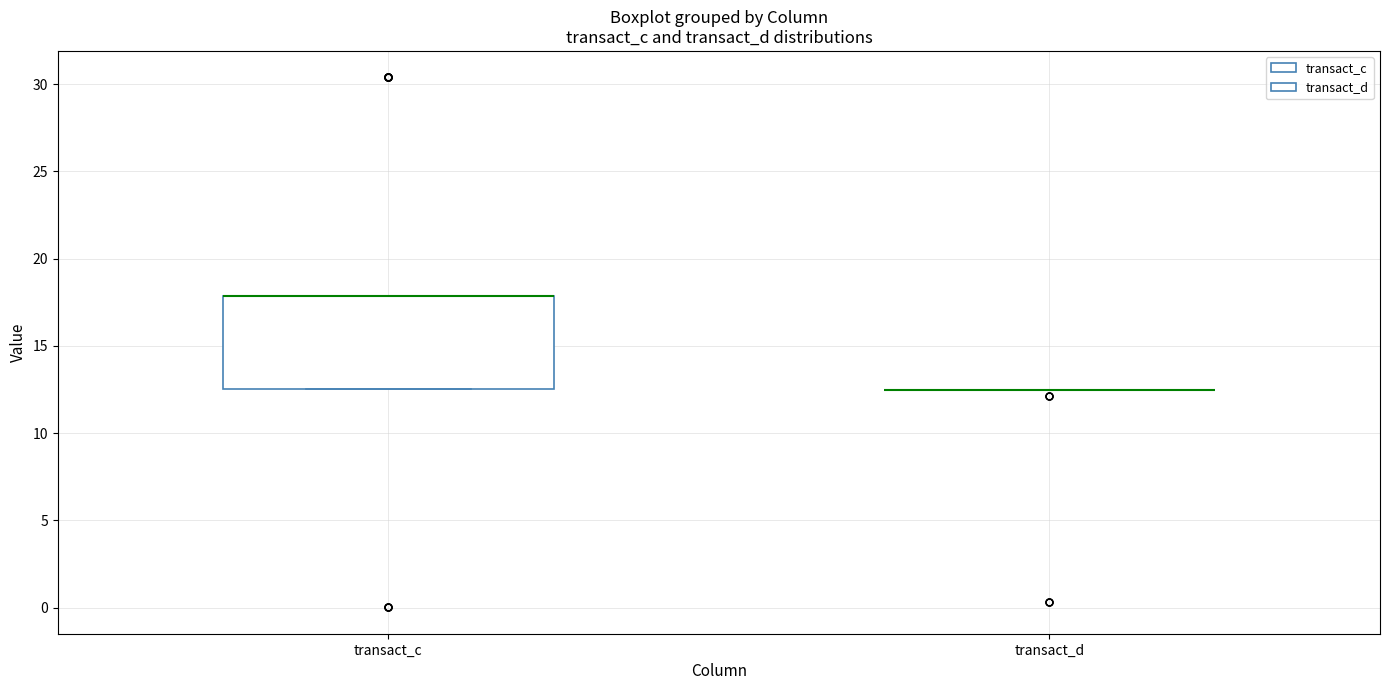

Reading left to right, transcribe this box plot: for each box, give where its median line is, the range the box spans, and where its two whiskers end, as read against the y-axis. The values are not printed on the chart, so give them approximately, as read against the axis.

transact_c: median 18.0 (drawn on the box's upper edge), box 12.5 to 18.0, whiskers 12.5 to 18.0
transact_d: box collapsed to a line at 12.5, whiskers 12.5 to 12.5